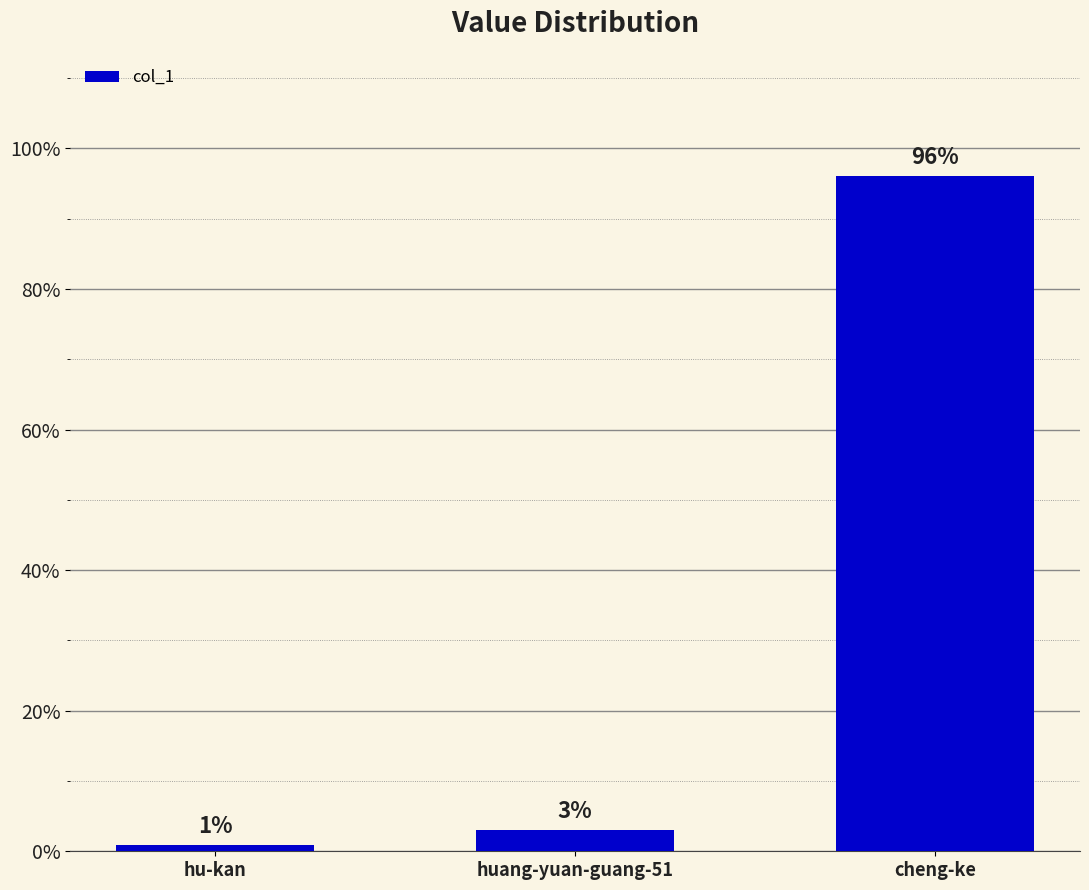

Where does the data first go above 38?

cheng-ke